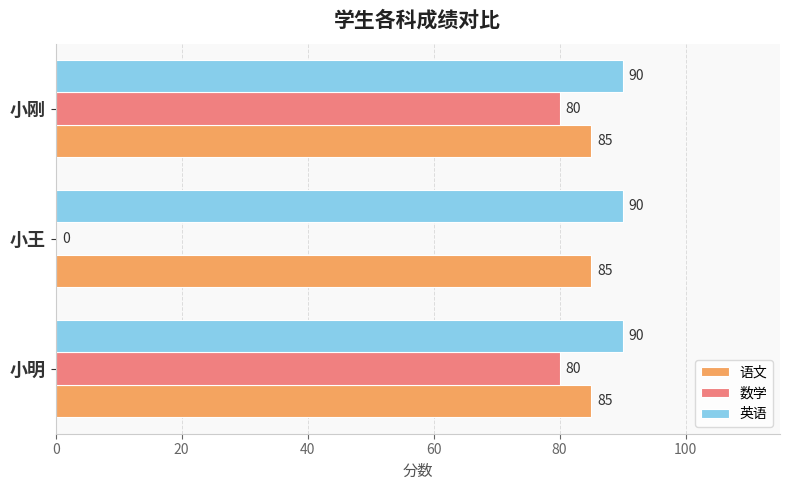

Is it true that 数学 equals 80 at 小刚?

True